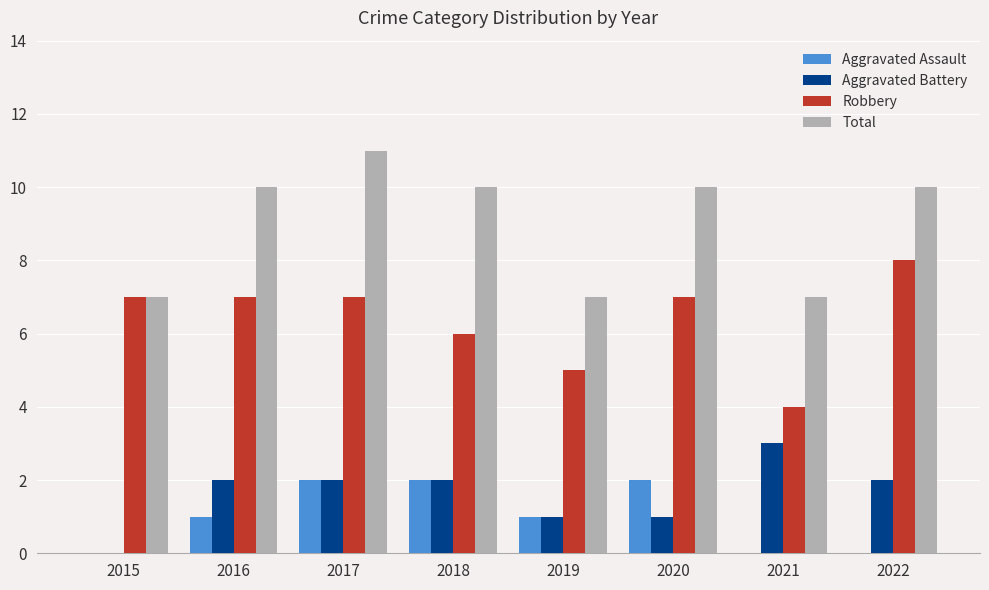

Reading left to right, transcribe all the data shown in this chart.

Aggravated Assault: 0	1	2	2	1	2	0	0
Aggravated Battery: 0	2	2	2	1	1	3	2
Robbery: 7	7	7	6	5	7	4	8
Total: 7	10	11	10	7	10	7	10